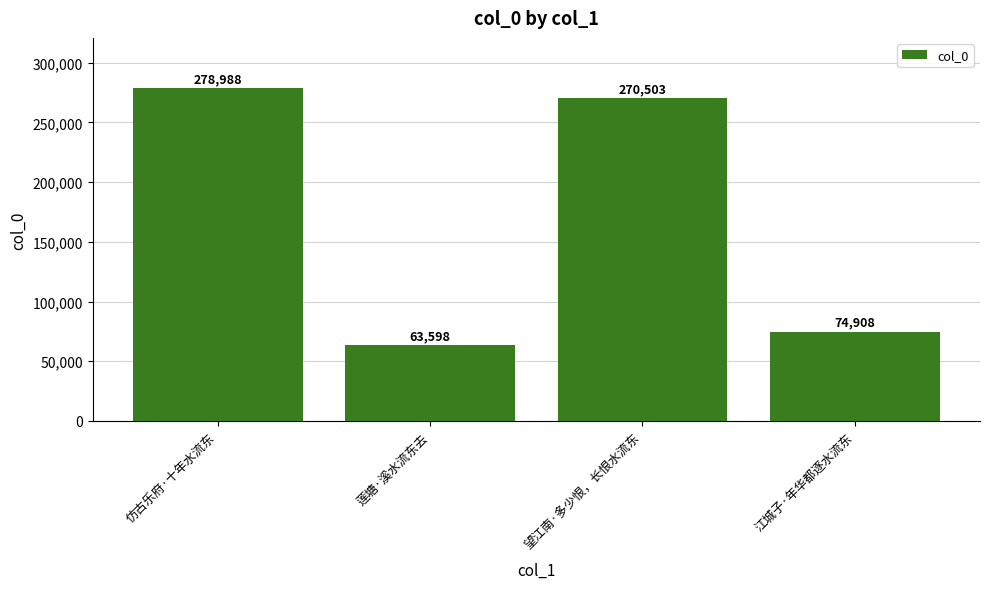

Are the bars grouped side by side (vs. stacked)?

No